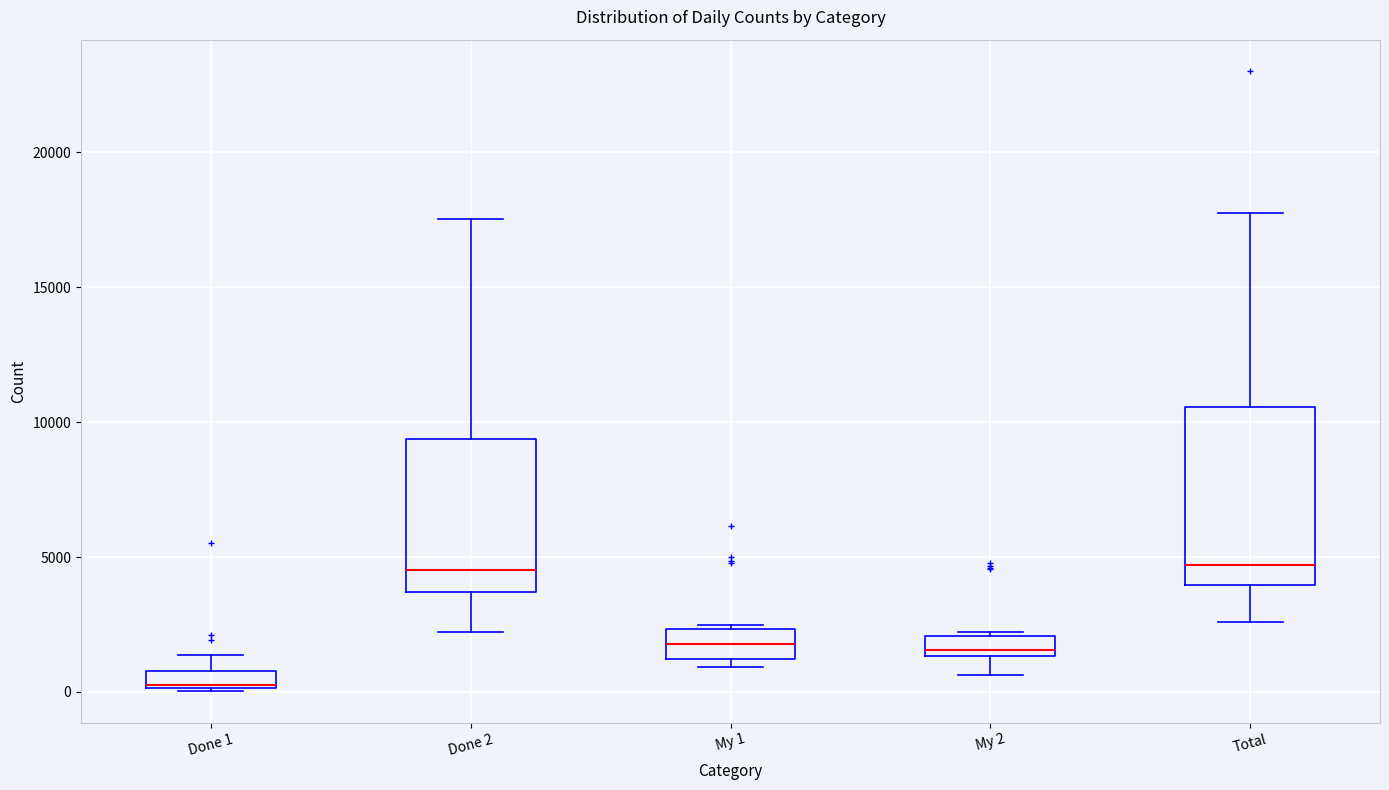

Where does the lower whisker of the box for Done 2 end on the y-axis? The values are not printed on the chart, so give them approximately, as read against the axis.

2000